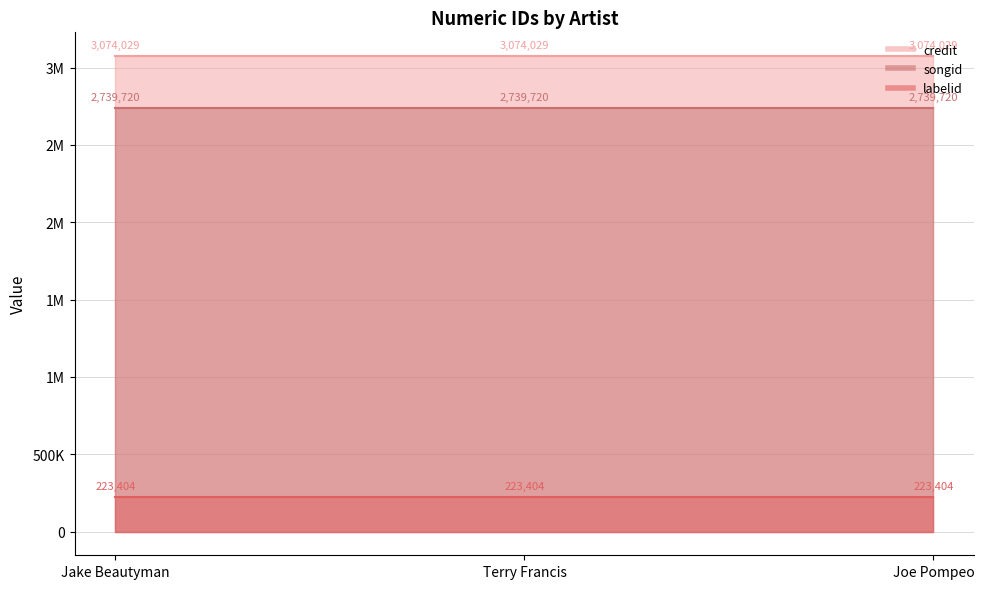

Between Joe Pompeo and Terry Francis, which is larger?

Joe Pompeo